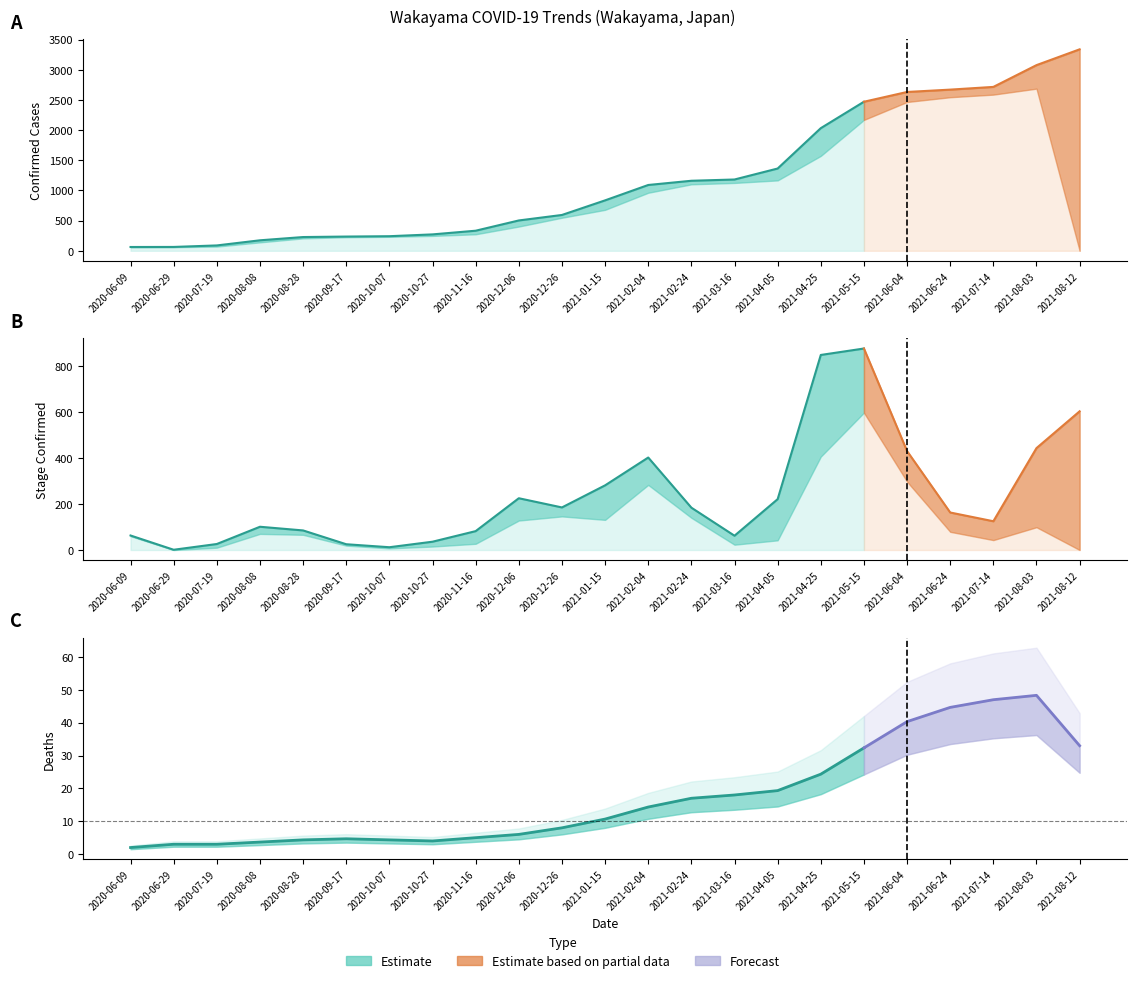

How many values in the Deaths series exceed 10?

11